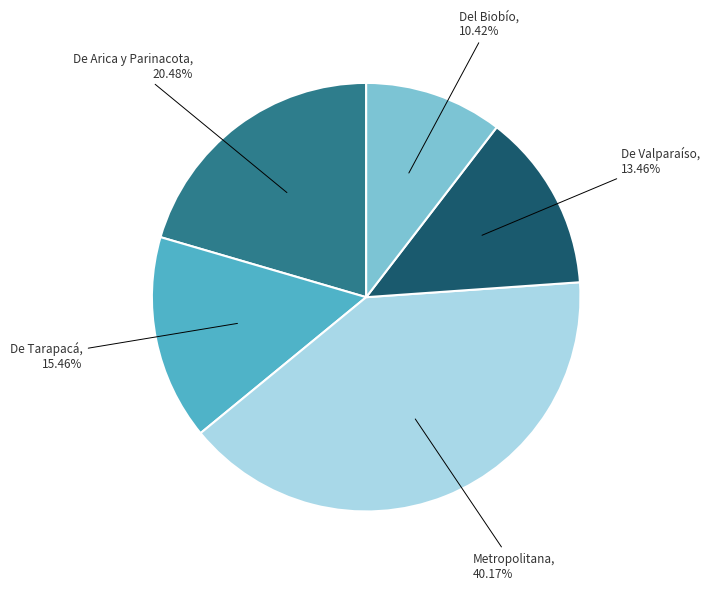

Is there a majority slice in this chart?

No